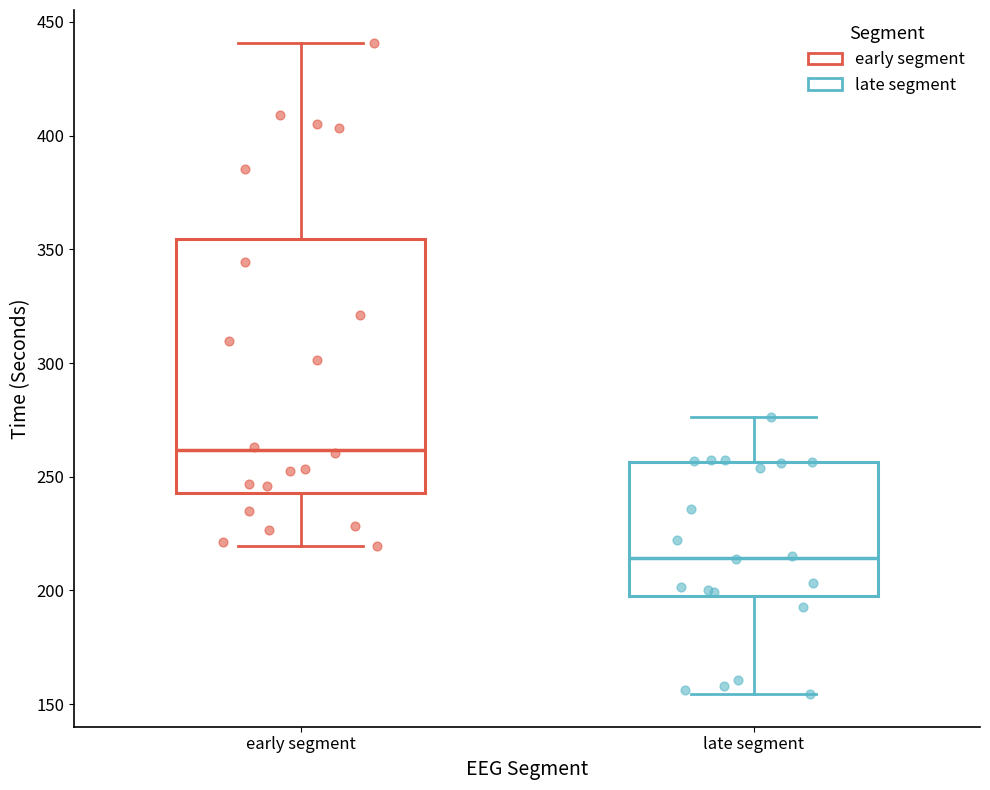

Reading left to right, transcribe this box plot: for each box, give where its median line is, the range the box spans, and where its two whiskers end, as read against the y-axis. The values are not printed on the chart, so give them approximately, as read against the axis.

early segment: median 260, box 245 to 355, whiskers 220 to 440
late segment: median 215, box 195 to 255, whiskers 155 to 275